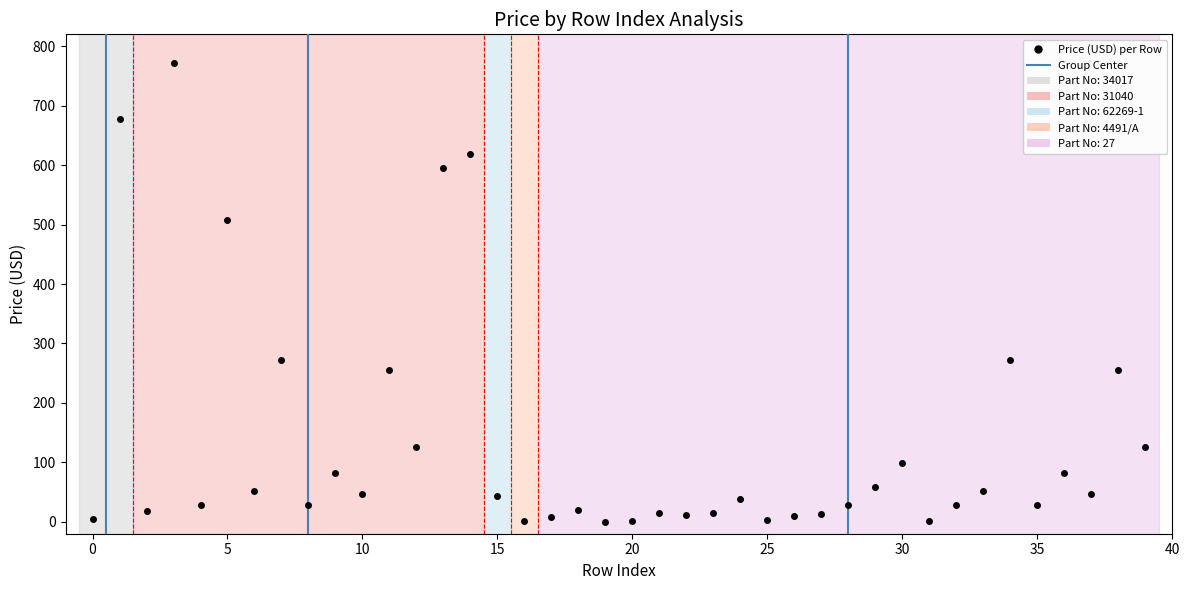

What is the greatest value displayed?

772.6